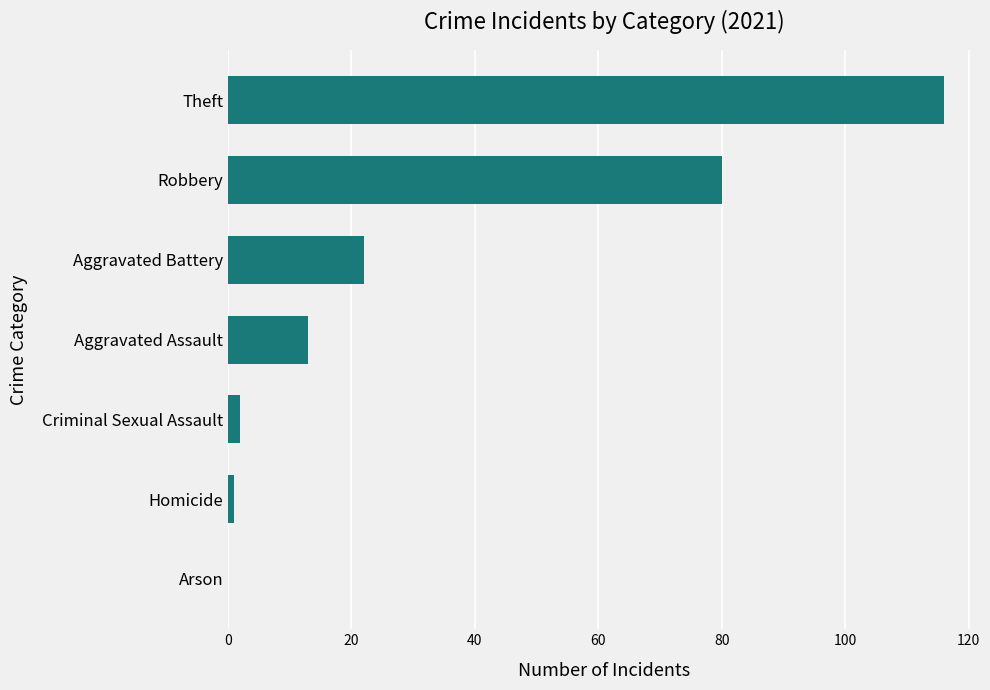

The value at Arson is 67. True or false?

False